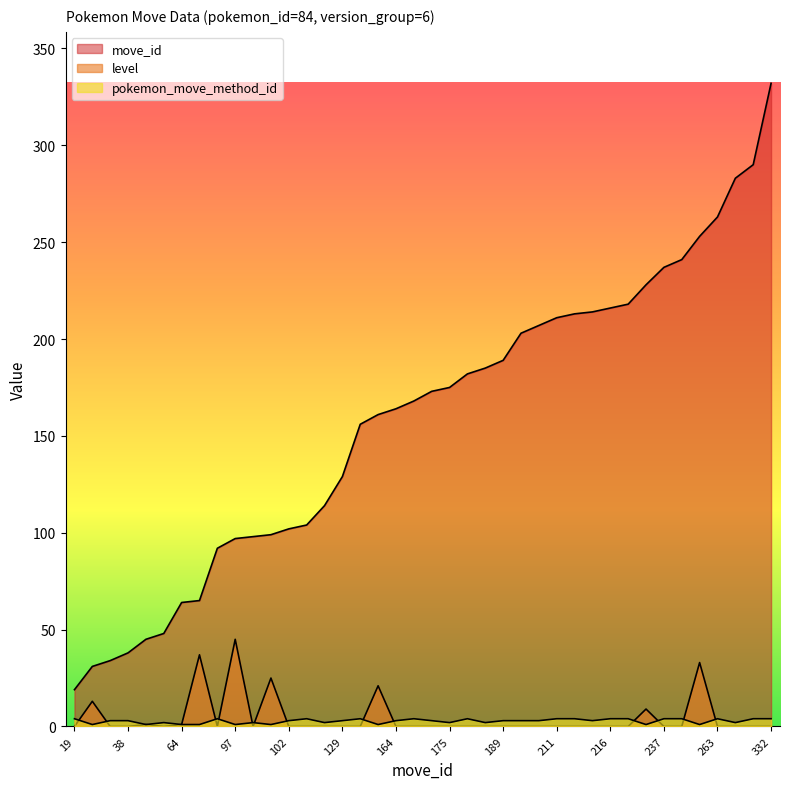

Reading left to right, what are all the values shown in this chart?

move_id: 19=19	31=31	34=34	38=38	45=45	48=48	64=64	65=65	92=92	97=97	98=98	99=99	102=102	104=104	114=114	129=129	156=156	161=161	164=164	168=168	173=173	175=175	182=182	185=185	189=189	203=203	207=207	211=211	213=213	214=214	216=216	218=218	228=228	237=237	241=241	253=253	263=263	283=283	290=290	332=332
level: 19=0	31=13	34=0	38=0	45=1	48=0	64=1	65=37	92=0	97=45	98=0	99=25	102=0	104=0	114=0	129=0	156=0	161=21	164=0	168=0	173=0	175=0	182=0	185=0	189=0	203=0	207=0	211=0	213=0	214=0	216=0	218=0	228=9	237=0	241=0	253=33	263=0	283=0	290=0	332=0
pokemon_move_method_id: 19=4	31=1	34=3	38=3	45=1	48=2	64=1	65=1	92=4	97=1	98=2	99=1	102=3	104=4	114=2	129=3	156=4	161=1	164=3	168=4	173=3	175=2	182=4	185=2	189=3	203=3	207=3	211=4	213=4	214=3	216=4	218=4	228=1	237=4	241=4	253=1	263=4	283=2	290=4	332=4